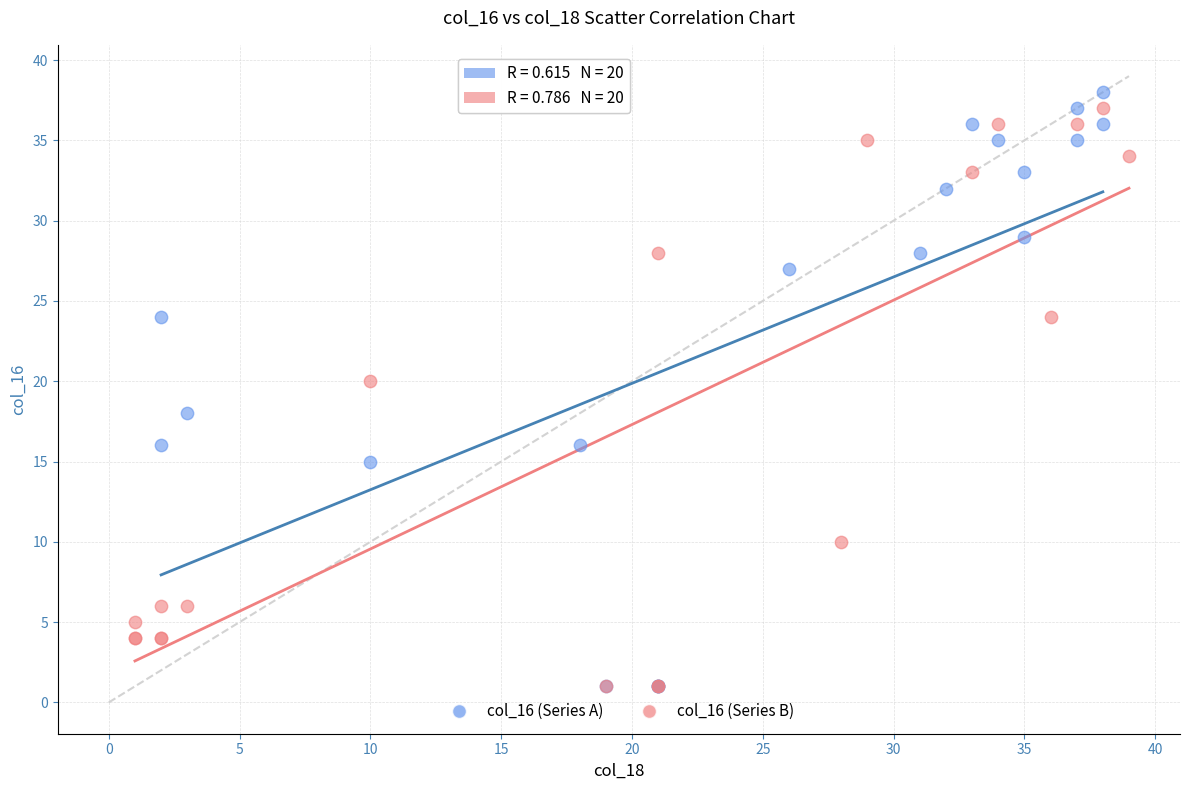

Which series has the largest Y range (max minus min)?

col_16 (Series A)